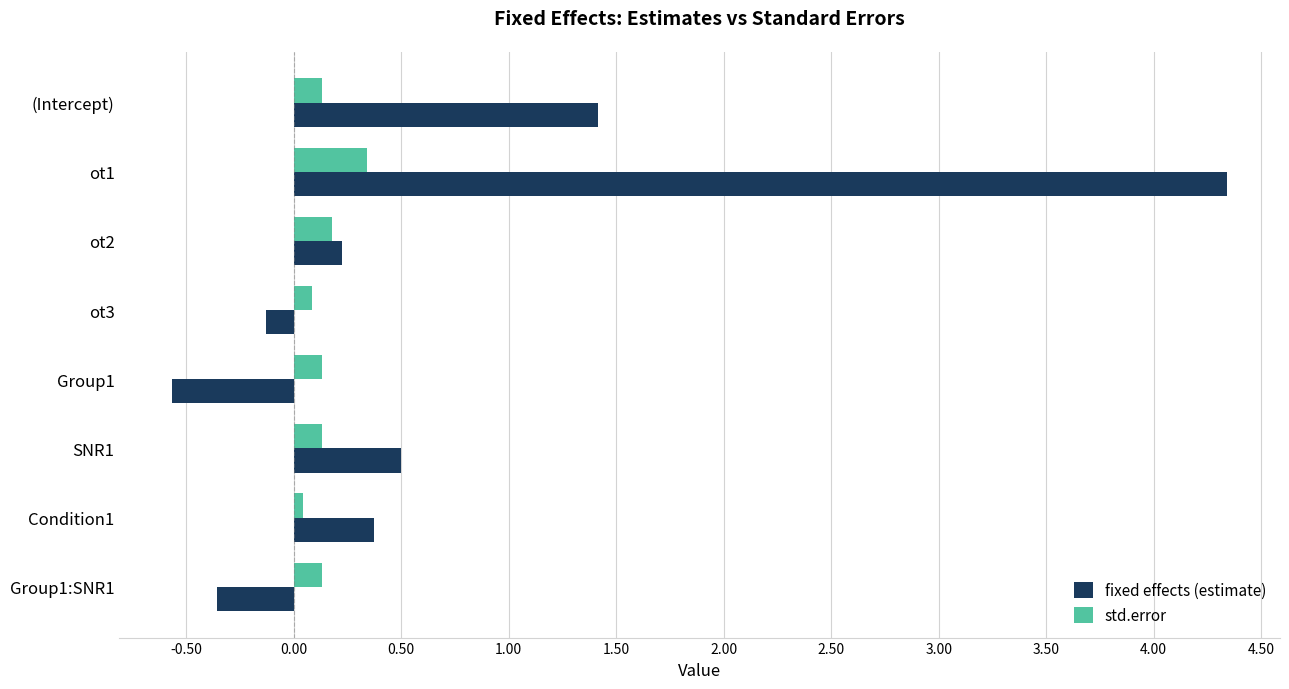

The fixed effects (estimate) series shows 2.2 at (Intercept). True or false?

False